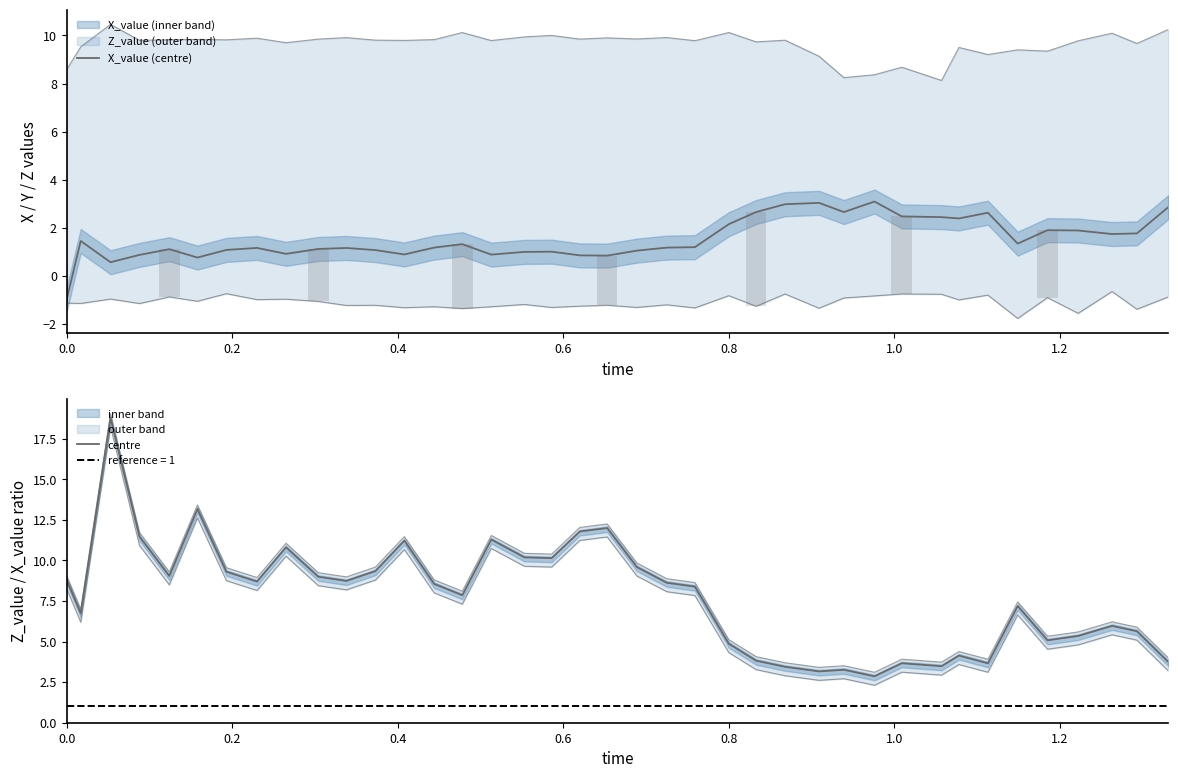

What is the sum of all X_value values?

59.4